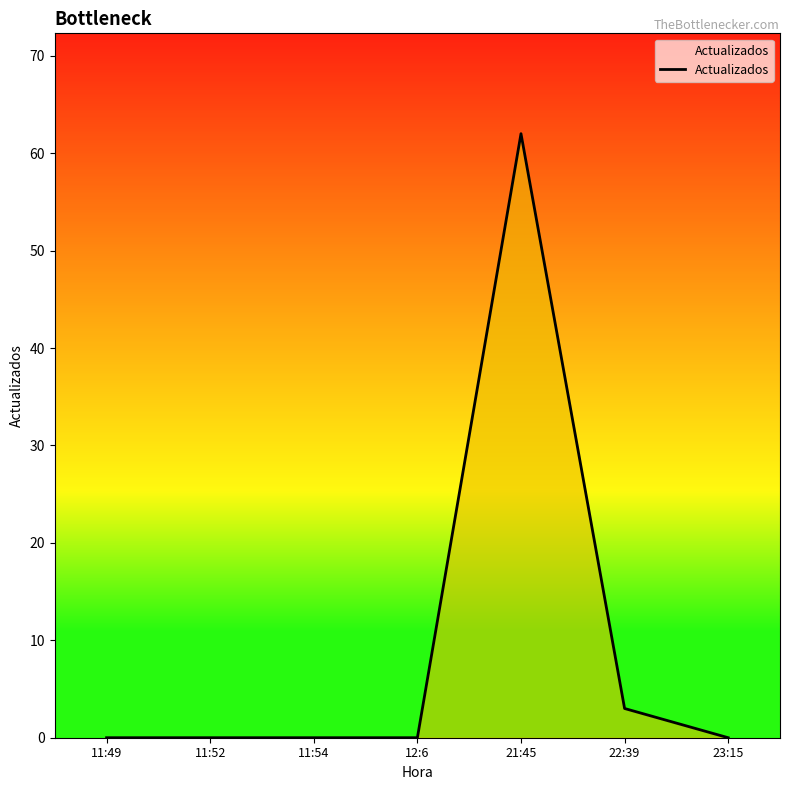

What is the greatest value displayed?

62